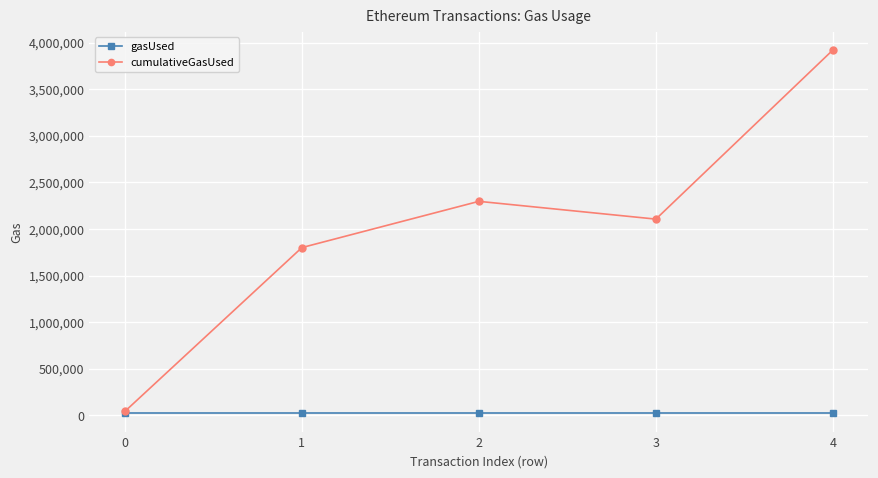

Rank the series at 2 from highest to lowest value.

cumulativeGasUsed, gasUsed